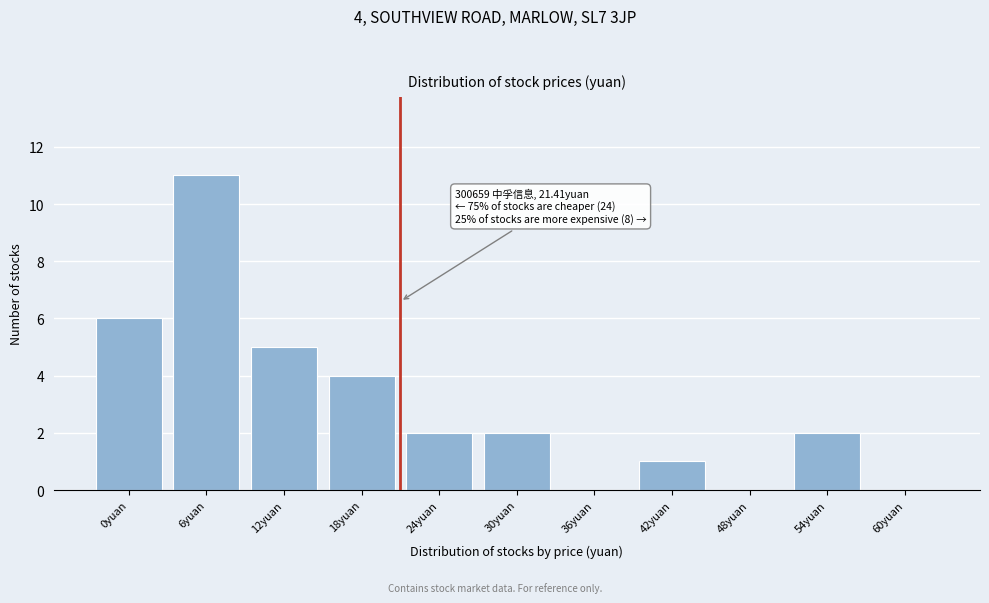

Reading left to right, what are all the values shown in this chart?

0yuan=6	6yuan=11	12yuan=5	18yuan=4	24yuan=2	30yuan=2	36yuan=0	42yuan=1	48yuan=0	54yuan=2	60yuan=0